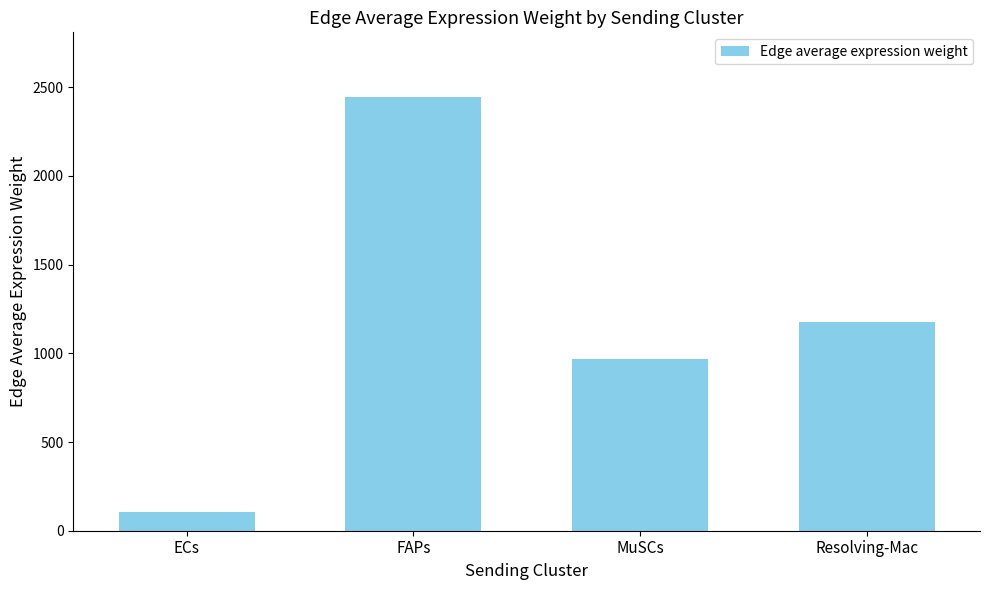

What is the difference between the maximum and minimum values?

2338.3